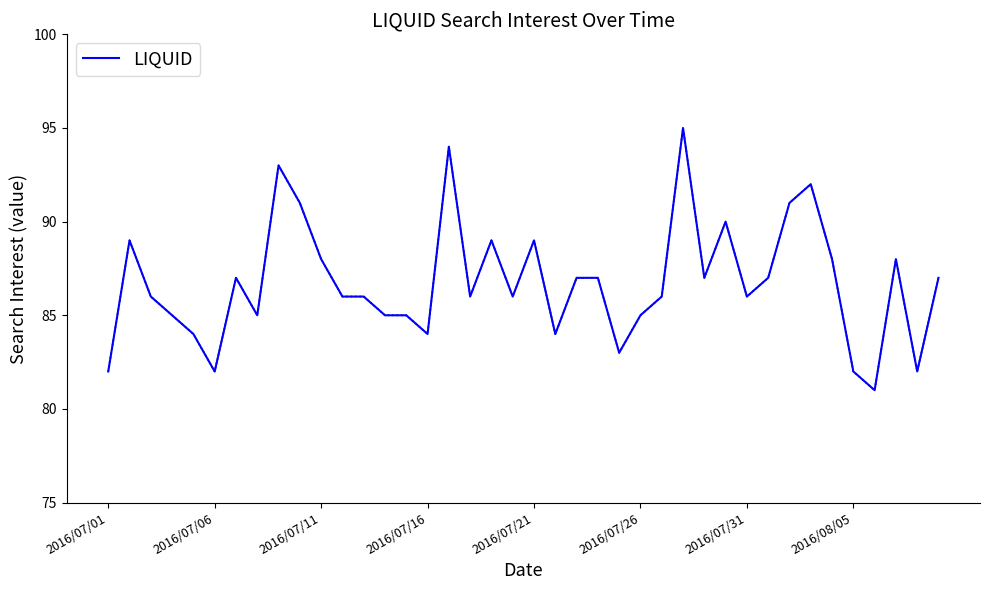

What is the sum of all values?

3470